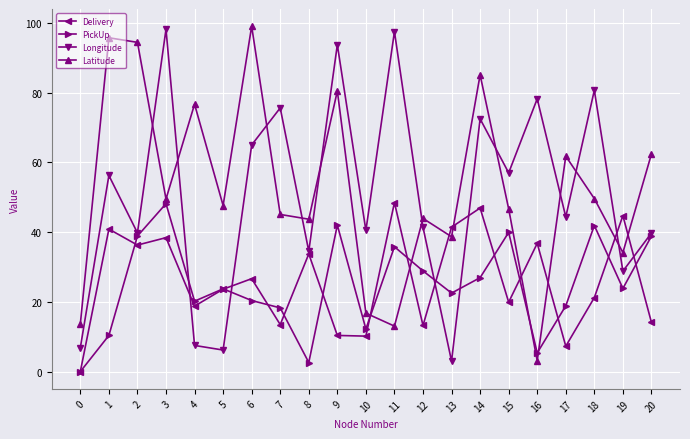

At which label does Longitude reach its minimum?

13